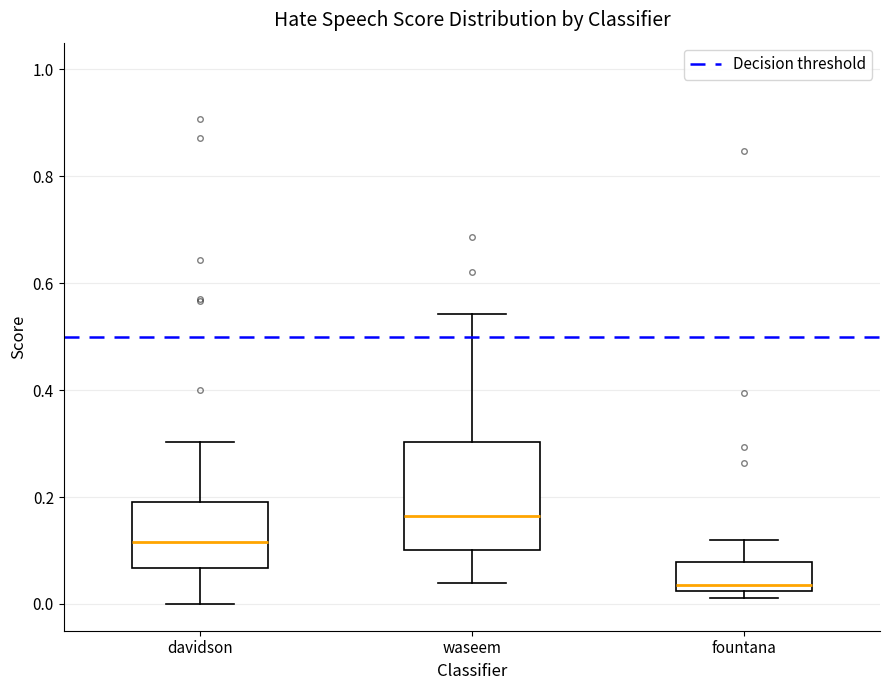

Reading left to right, transcribe this box plot: for each box, give where its median line is, the range the box spans, and where its two whiskers end, as read against the y-axis. The values are not printed on the chart, so give them approximately, as read against the axis.

davidson: median 0.12, box 0.06 to 0.20, whiskers 0.00 to 0.30
waseem: median 0.16, box 0.10 to 0.30, whiskers 0.04 to 0.54
fountana: median 0.04, box 0.02 to 0.08, whiskers 0.02 (just below the box's lower edge) to 0.12